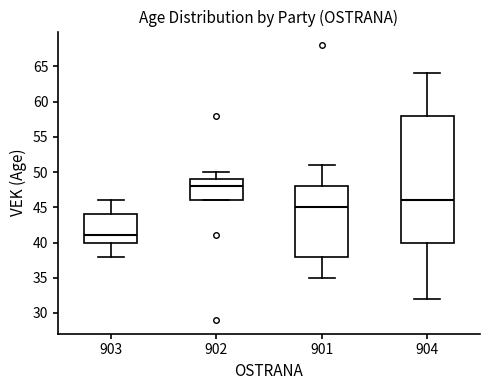

Reading left to right, transcribe this box plot: for each box, give where its median line is, the range the box spans, and where its two whiskers end, as read against the y-axis. The values are not printed on the chart, so give them approximately, as read against the axis.

903: median 41, box 40 to 44, whiskers 38 to 46
902: median 48, box 46 to 49, whiskers 46 to 50
901: median 45, box 38 to 48, whiskers 35 to 51
904: median 46, box 40 to 58, whiskers 32 to 64